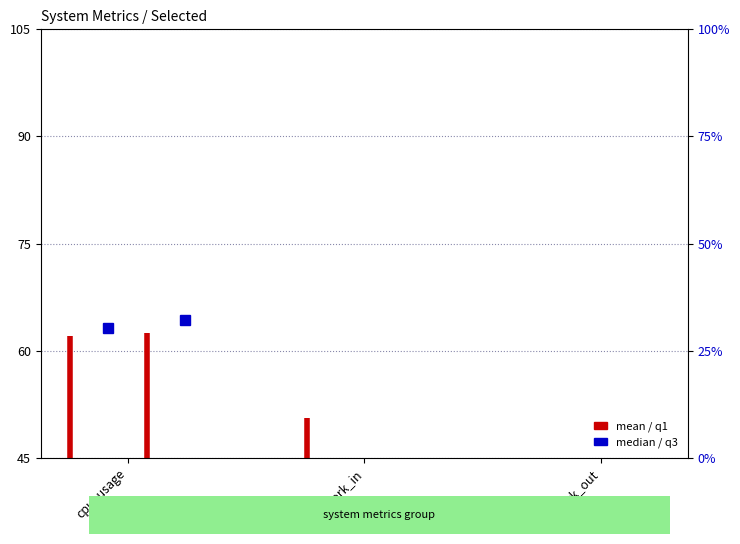

What position from the left is network_in?

2